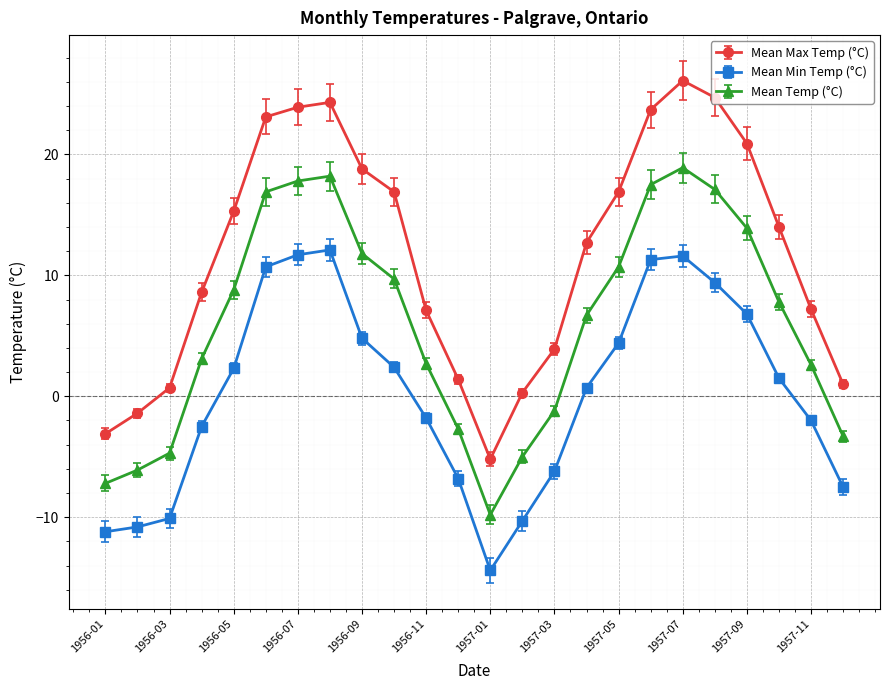

What are all the series names shown in the legend?

Mean Max Temp (°C), Mean Min Temp (°C), Mean Temp (°C)